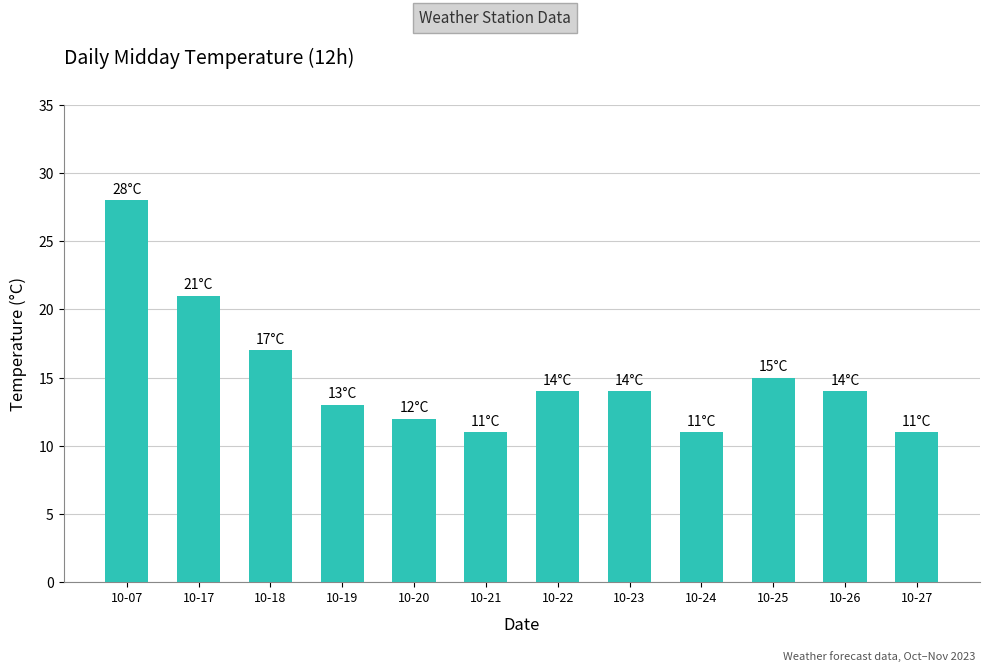

What is the approximate value at 10-24, to the nearest 10?

10